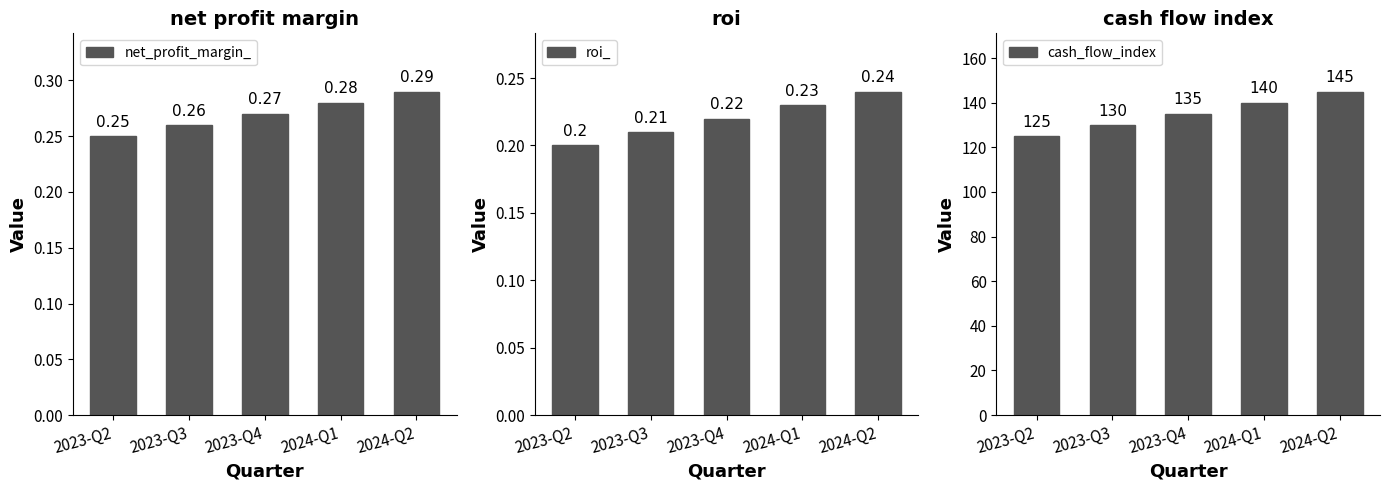

Does the chart contain stacked bars?

No